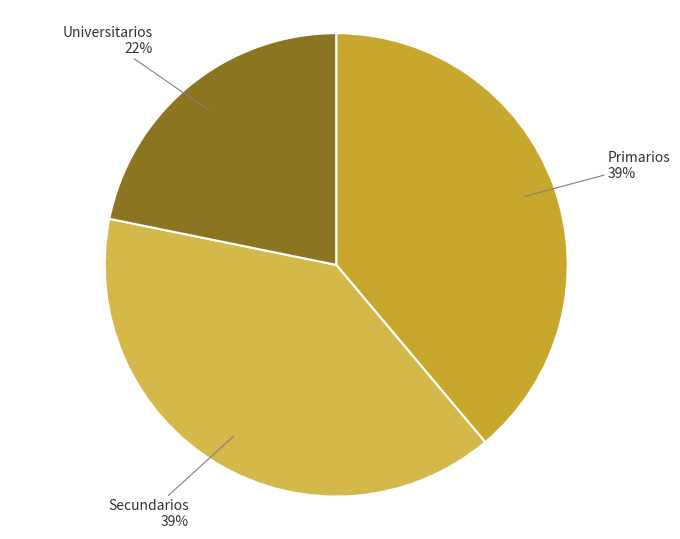

Is there a majority slice in this chart?

No